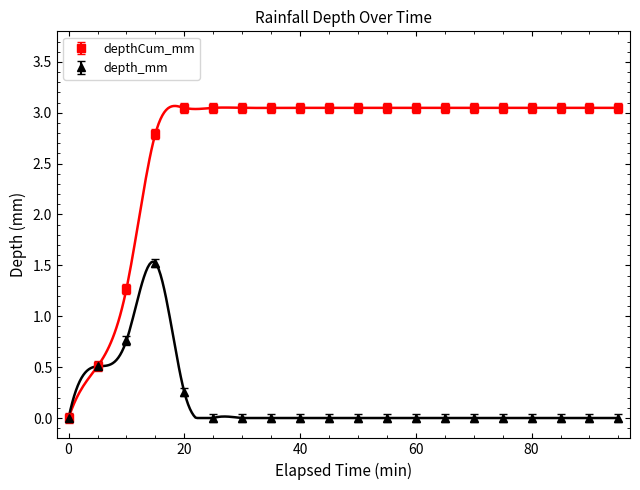

What is the total value across all series at 60?

3.0